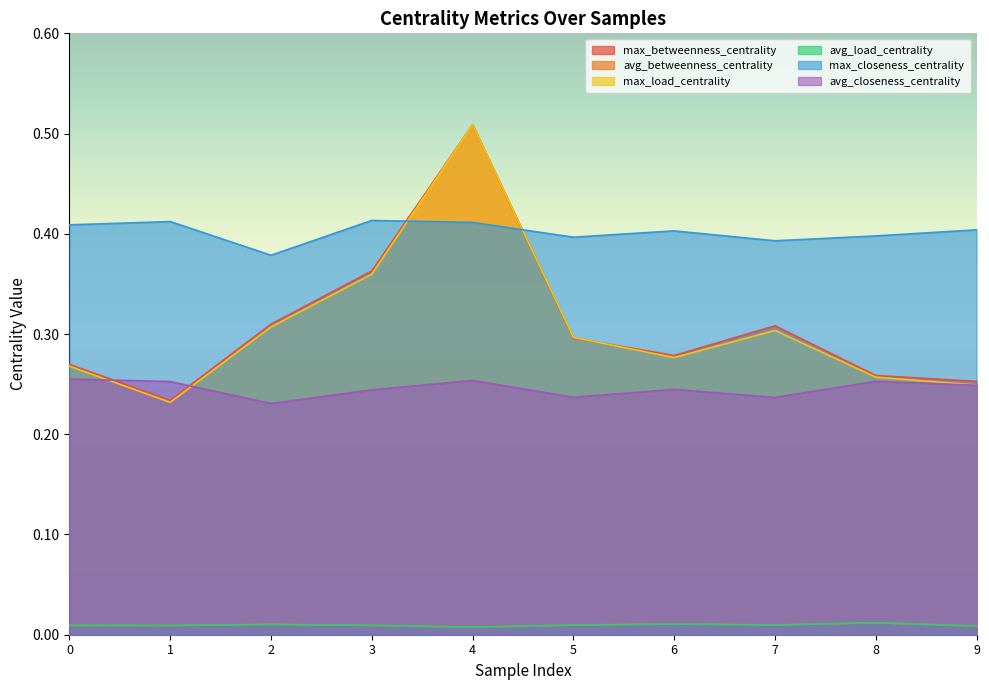

Which series has the widest spread of values?

max_load_centrality